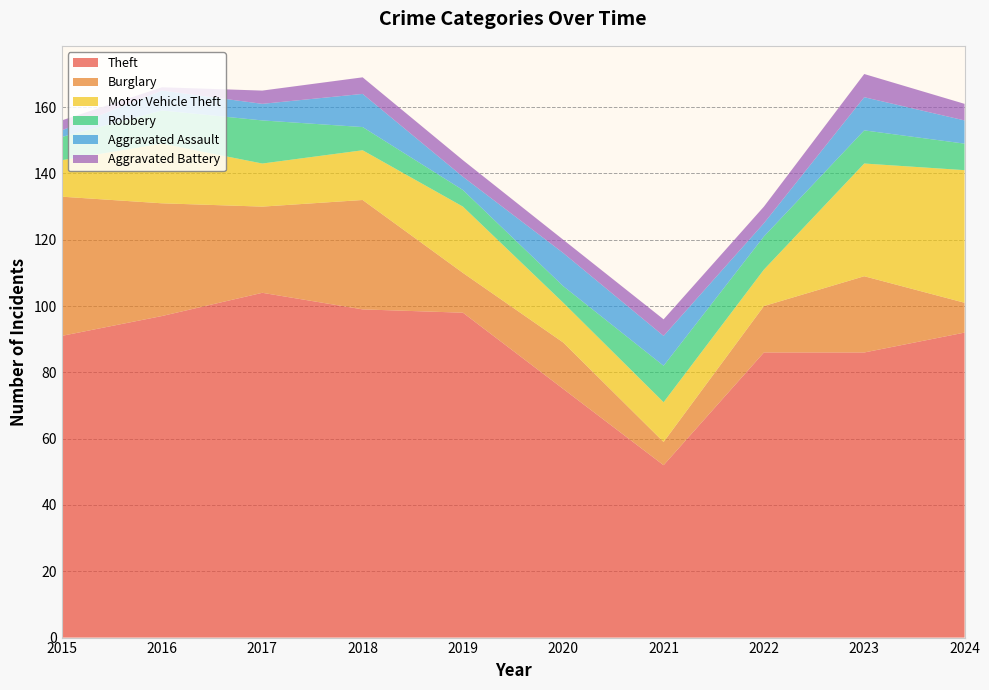

Reading left to right, transcribe all the data shown in this chart.

Theft: 2015=91	2016=97	2017=104	2018=99	2019=98	2020=75	2021=52	2022=86	2023=86	2024=92
Burglary: 2015=42	2016=34	2017=26	2018=33	2019=12	2020=14	2021=7	2022=14	2023=23	2024=9
Motor Vehicle Theft: 2015=11	2016=18	2017=13	2018=15	2019=20	2020=12	2021=12	2022=11	2023=34	2024=40
Robbery: 2015=7	2016=10	2017=13	2018=7	2019=5	2020=5	2021=11	2022=10	2023=10	2024=8
Aggravated Assault: 2015=2	2016=6	2017=5	2018=10	2019=4	2020=10	2021=9	2022=4	2023=10	2024=7
Aggravated Battery: 2015=3	2016=1	2017=4	2018=5	2019=5	2020=4	2021=5	2022=5	2023=7	2024=5